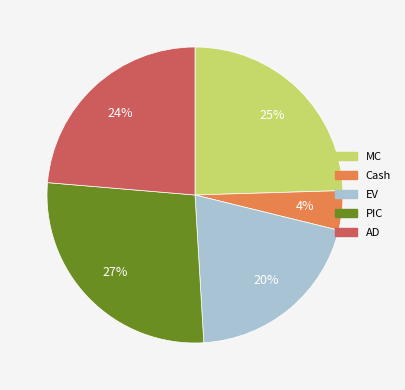

What is the ratio of the value at MC to the value at EV?

1.2